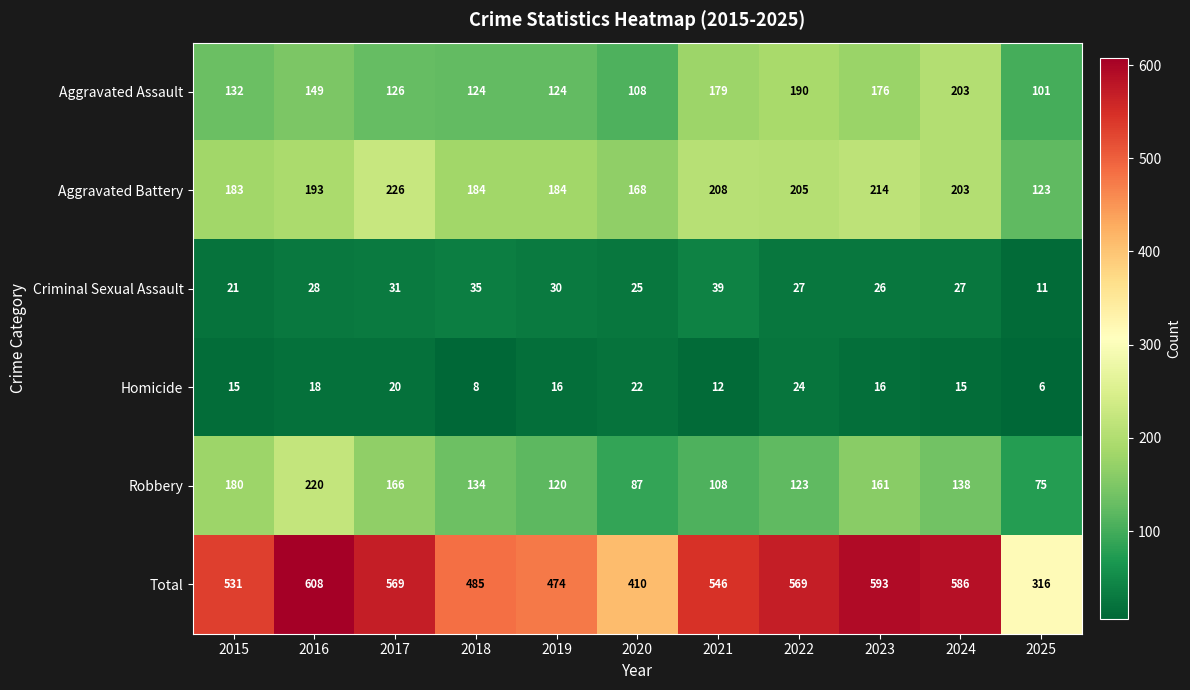

Where is Aggravated Assault nearest to the value 152?

2016